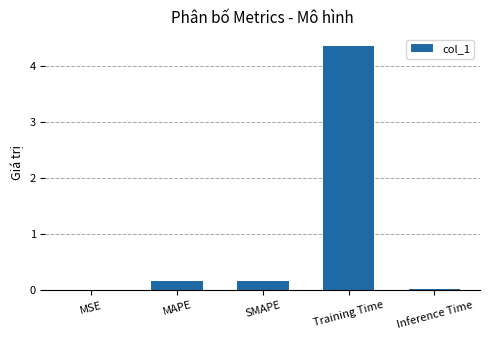

Between Training Time and SMAPE, which is larger?

Training Time